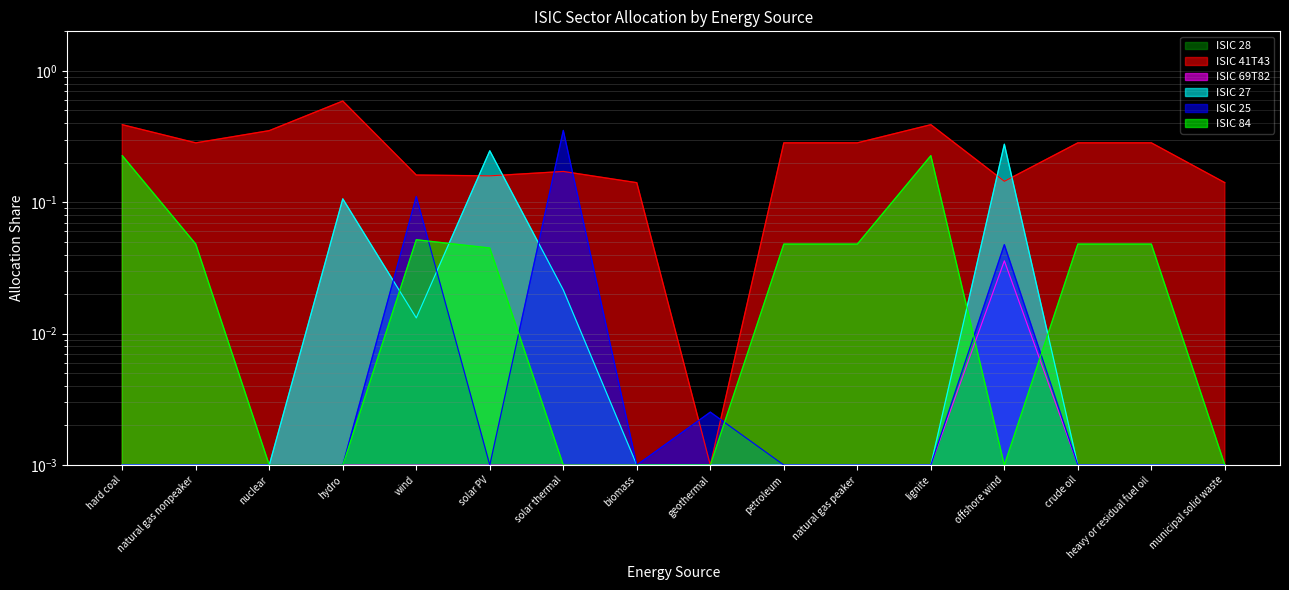

How many intersections are there between ISIC 69T82 and ISIC 84?

2